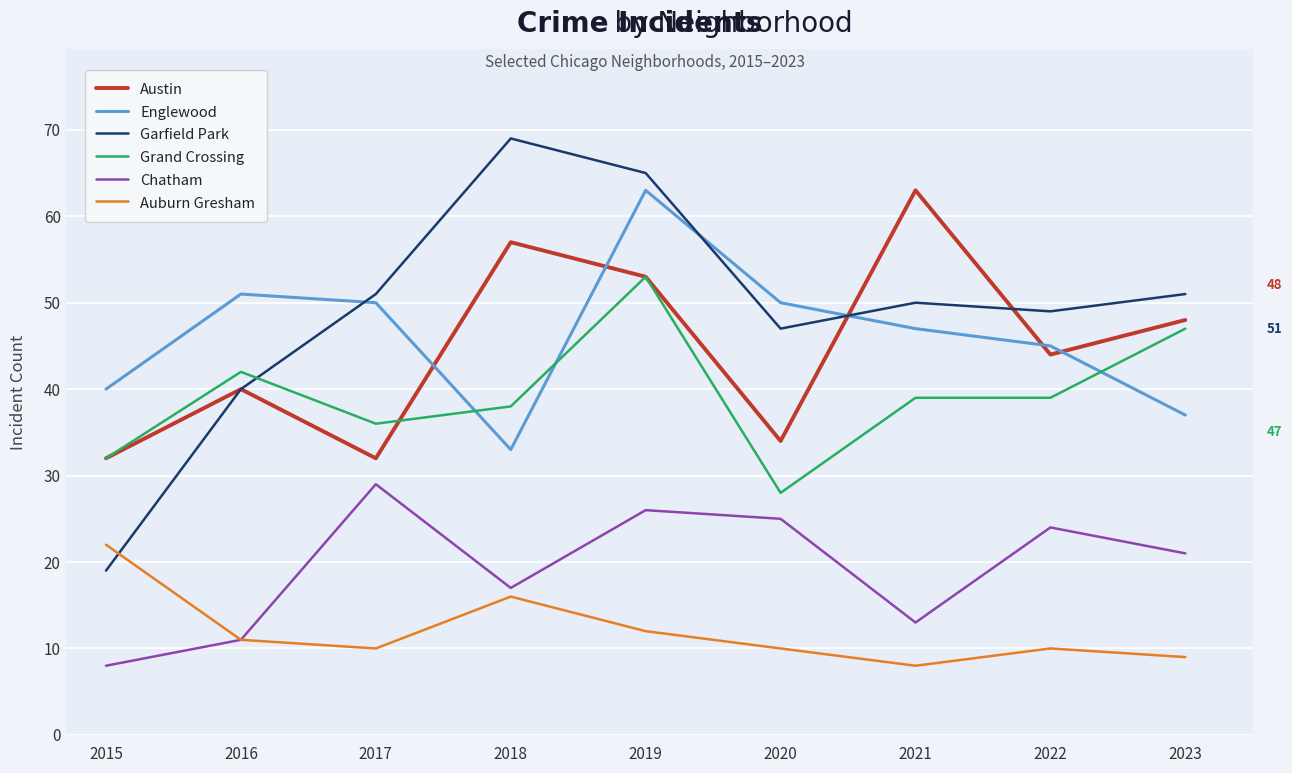

What are all the series names shown in the legend?

Austin, Englewood, Garfield Park, Grand Crossing, Chatham, Auburn Gresham